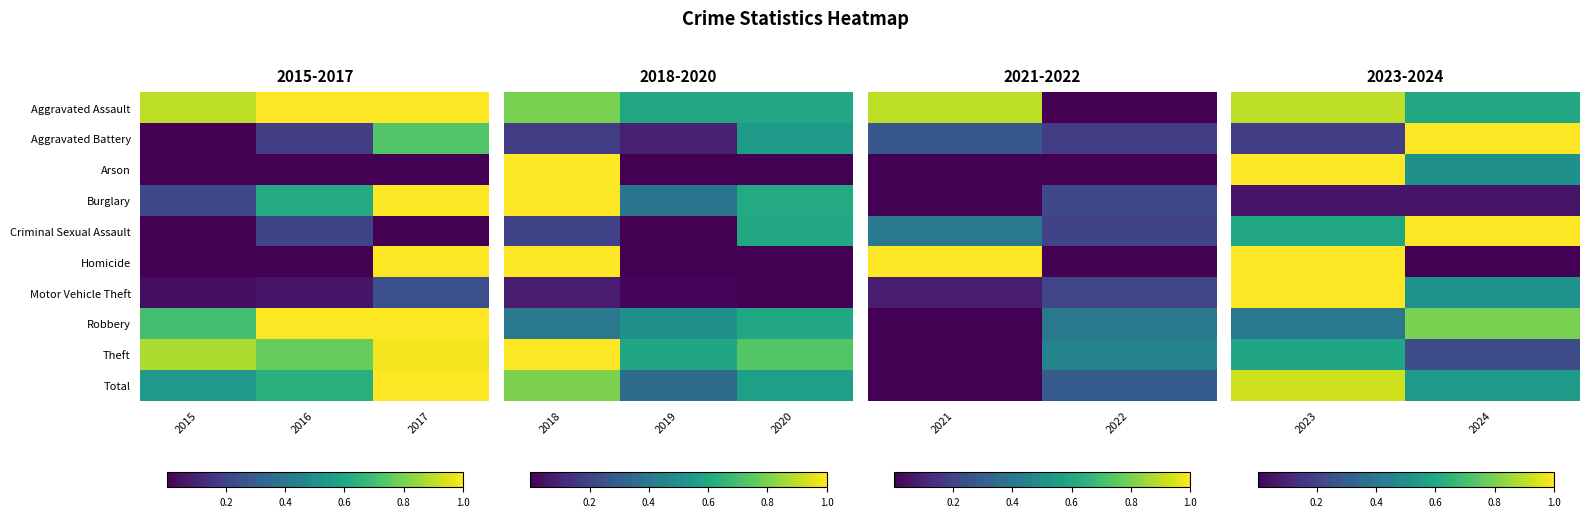

How many distinct data groups are displayed?

10